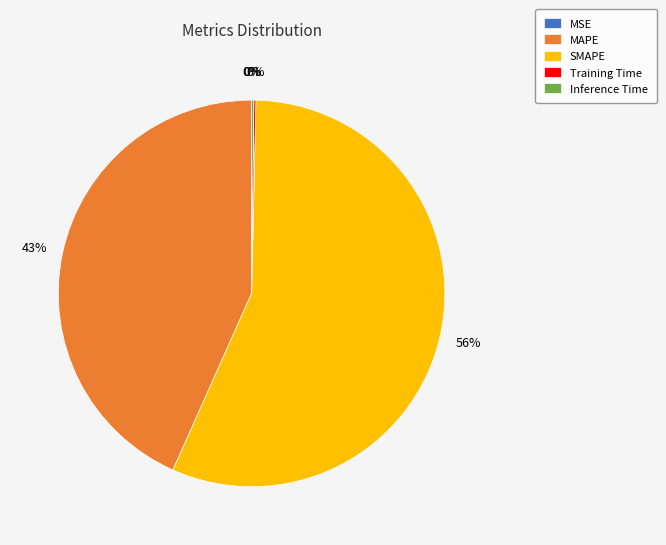

How many slices are in this pie chart?

5